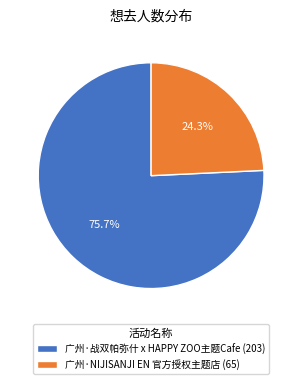

Between 广州·战双帕弥什 x HAPPY ZOO主题Cafe and 广州·NIJISANJI EN 官方授权主题店, which is larger?

广州·战双帕弥什 x HAPPY ZOO主题Cafe